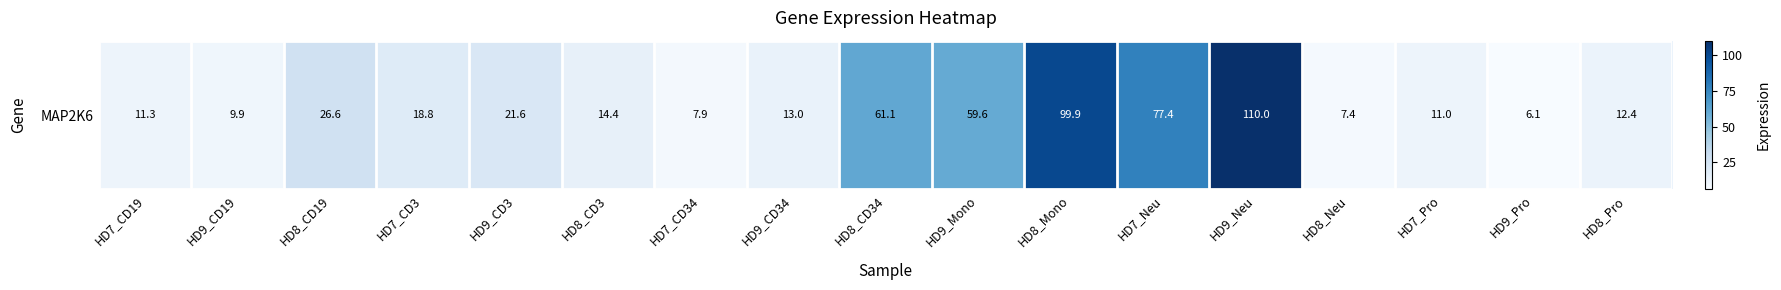

Reading right to left, what are all the values shown in this chart?

HD8_Pro=12.4	HD9_Pro=6.1	HD7_Pro=11.0	HD8_Neu=7.4	HD9_Neu=110.0	HD7_Neu=77.4	HD8_Mono=99.9	HD9_Mono=59.6	HD8_CD34=61.1	HD9_CD34=13.0	HD7_CD34=7.9	HD8_CD3=14.4	HD9_CD3=21.6	HD7_CD3=18.8	HD8_CD19=26.6	HD9_CD19=9.9	HD7_CD19=11.3